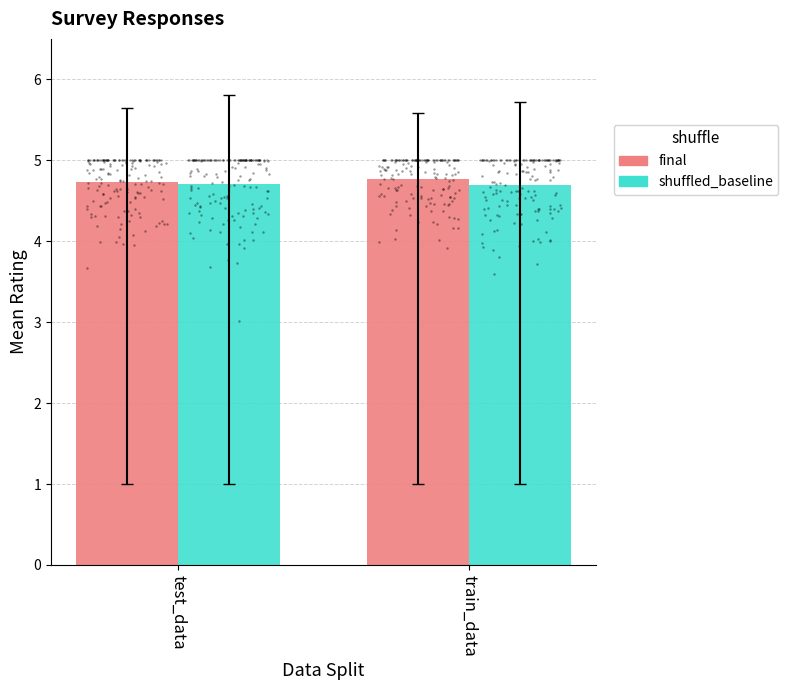

At how many categories does at least one series exceed 4?

2